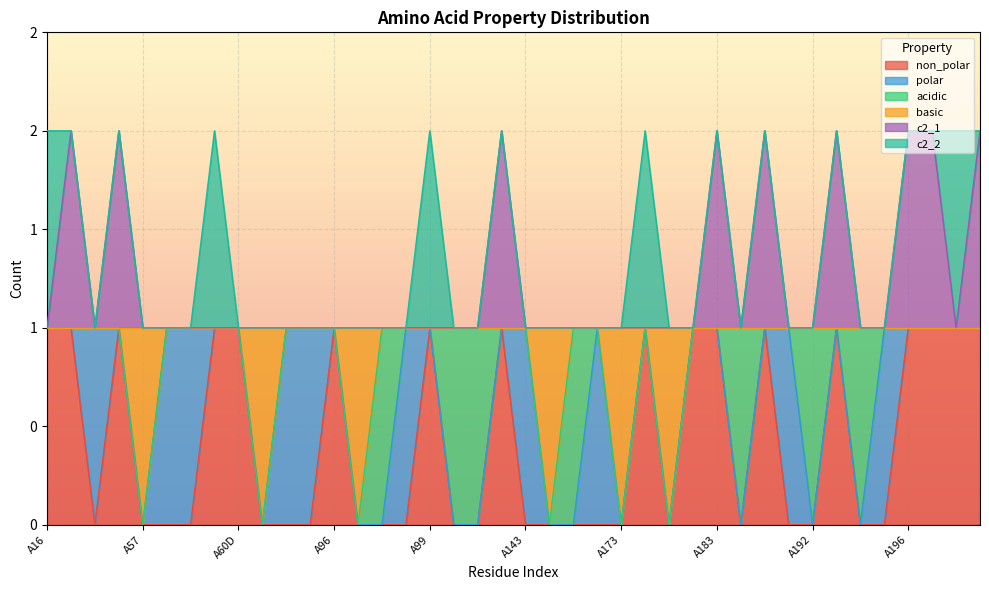

Which series has the largest total across all categories?

c2_1